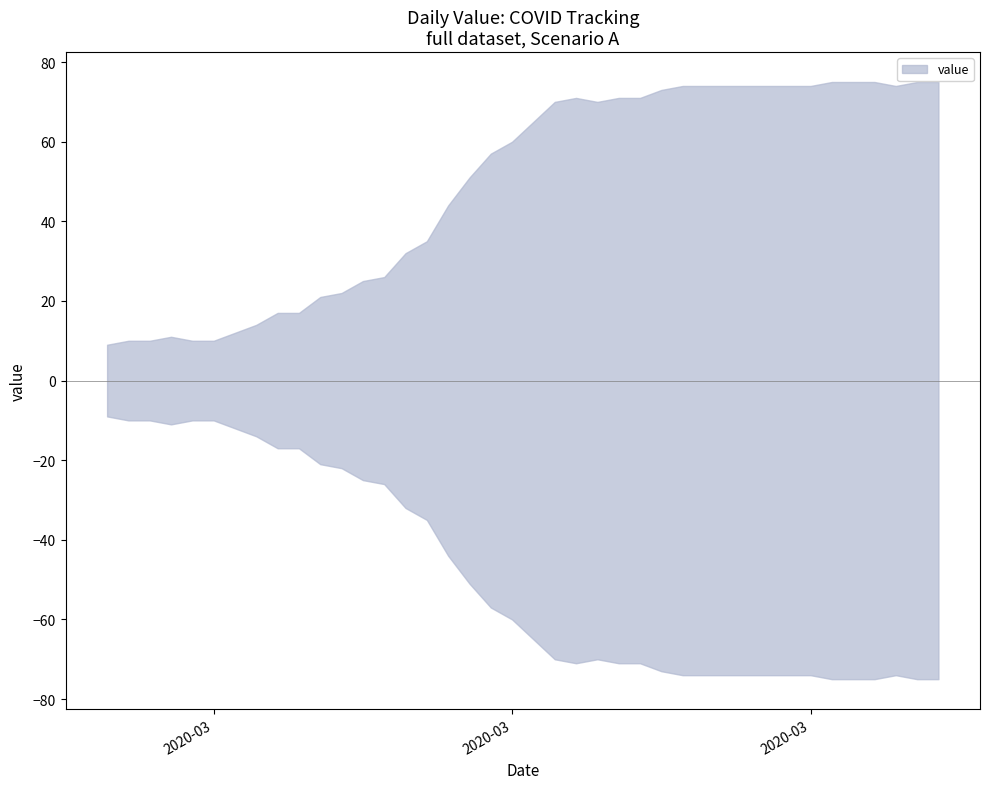

The chart shows a value of 71 at 2020-03-22. True or false?

True